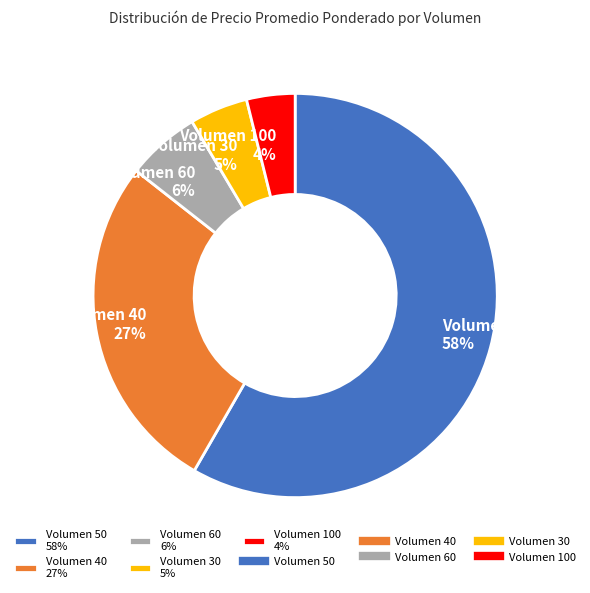

True or false: Volumen 40 27% accounts for 27% of the total.

True